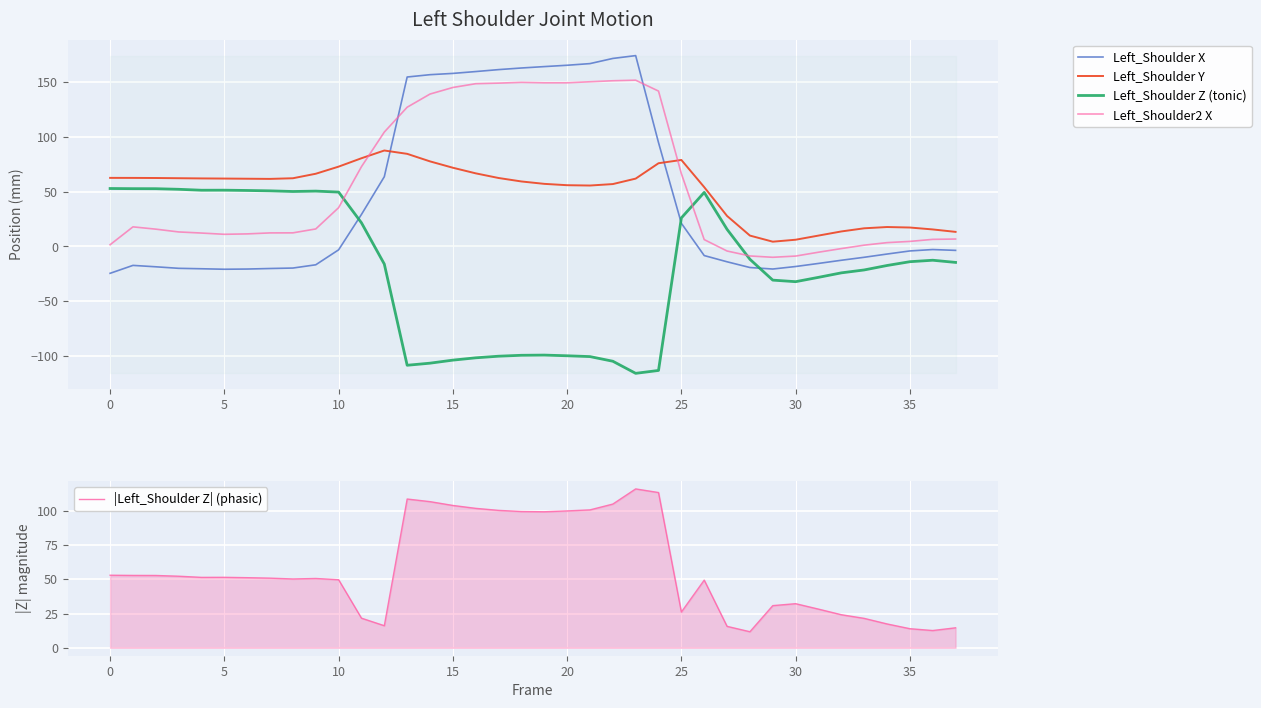

What is the greatest value displayed?

174.3